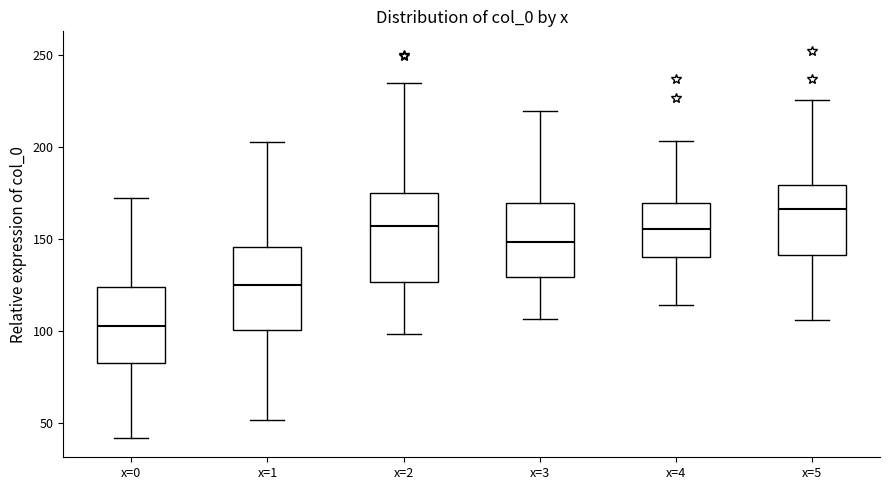

Which box's median line is the lowest?

x=0